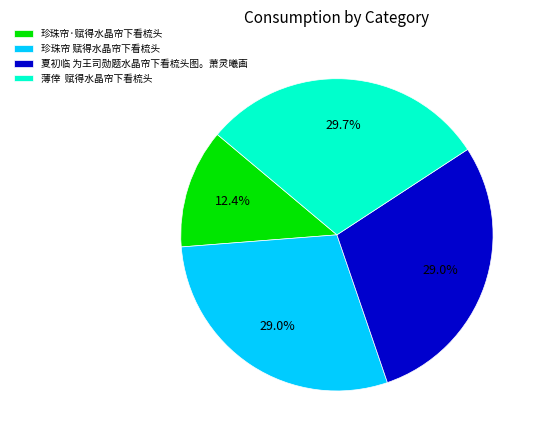

To the nearest percent, what percentage of the pie is 珍珠帘 赋得水晶帘下看梳头?

29%